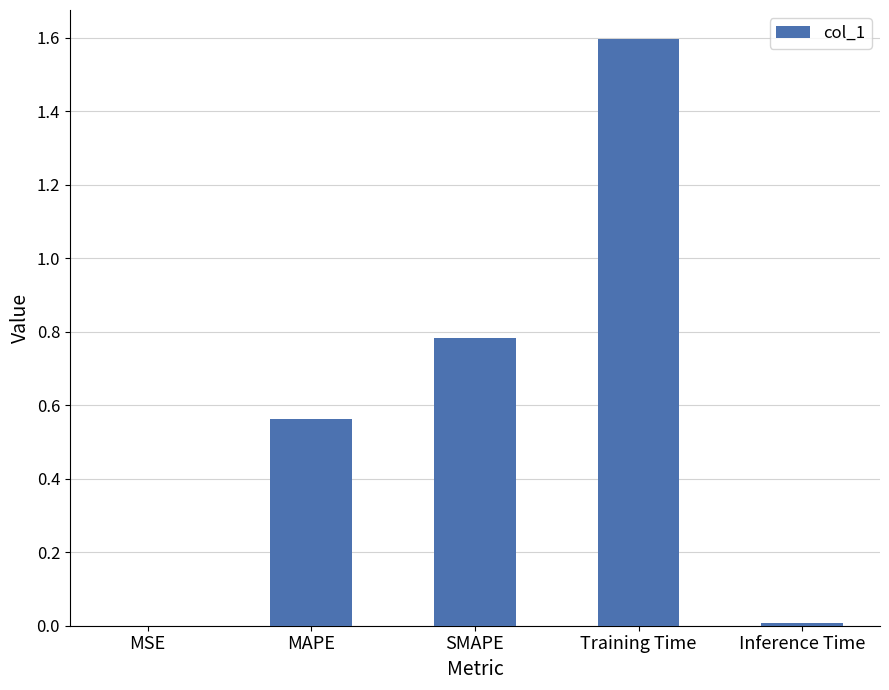

What is the sum of all values?

2.9